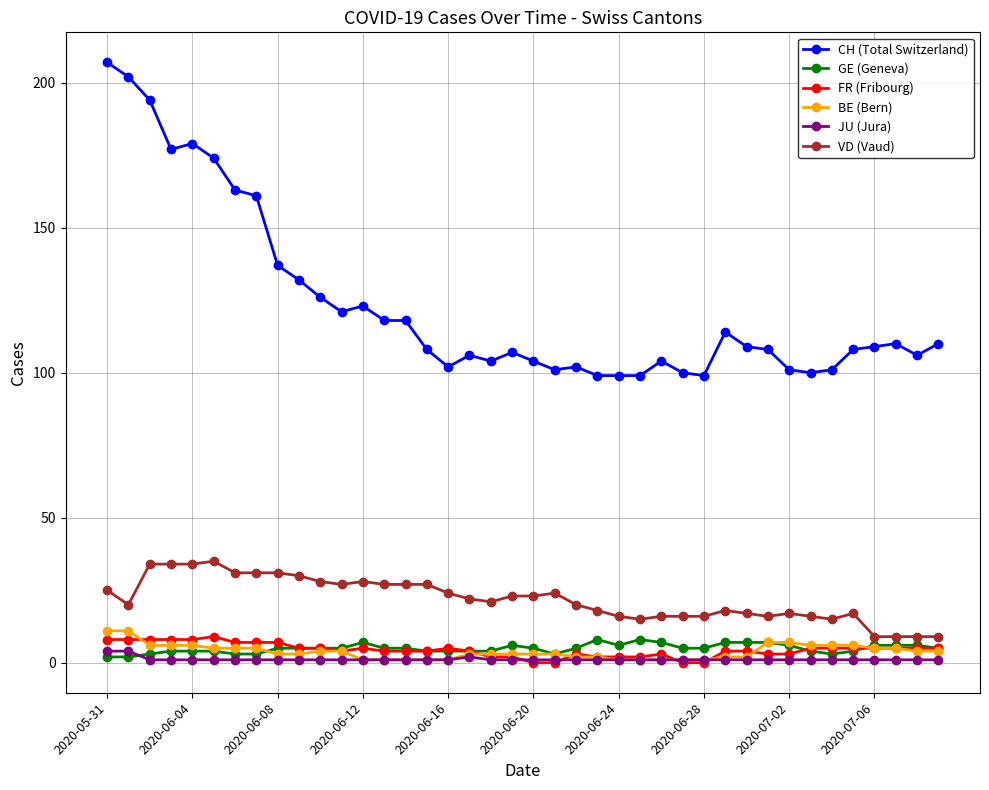

True or false: VD (Vaud) and JU (Jura) cross at least once.

False